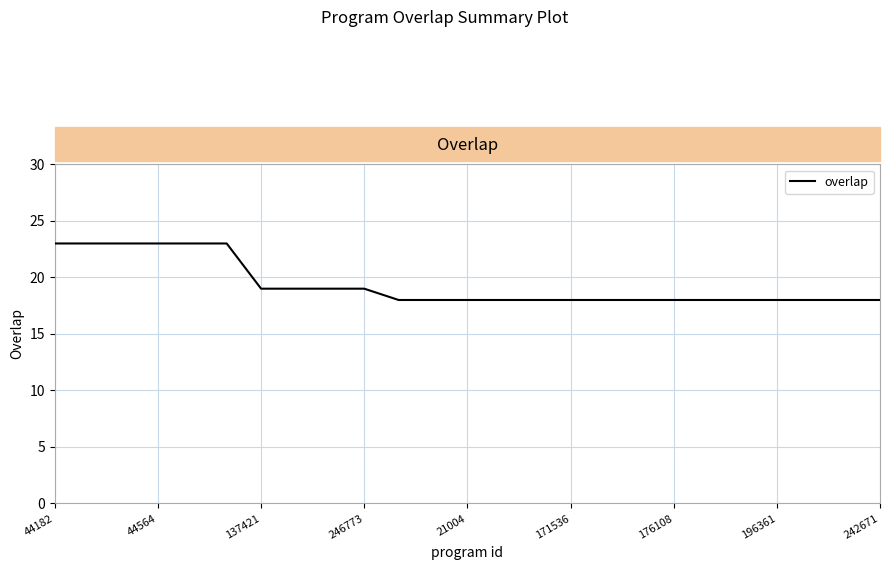

Count the number of data series in this chart.

1